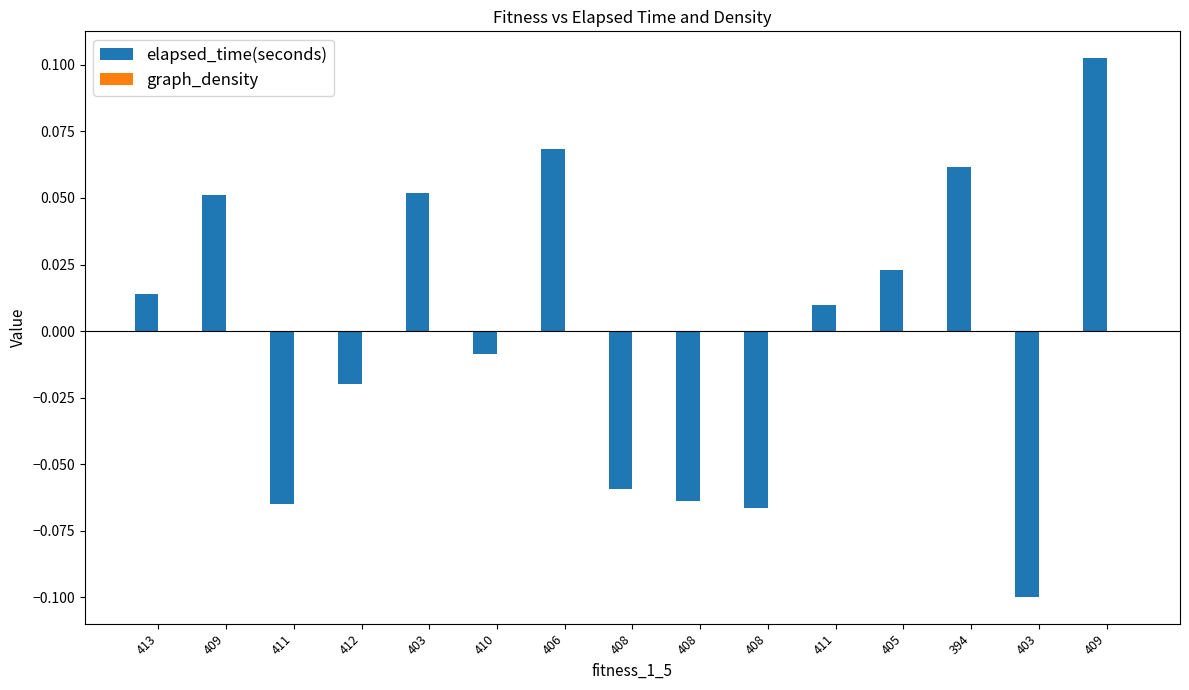

Between 406 and 408, which series saw the biggest shift?

elapsed_time(seconds)